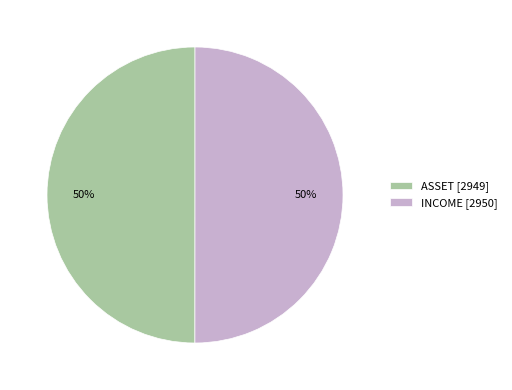

Combined, do INCOME [2950] and ASSET [2949] account for over 50%?

Yes